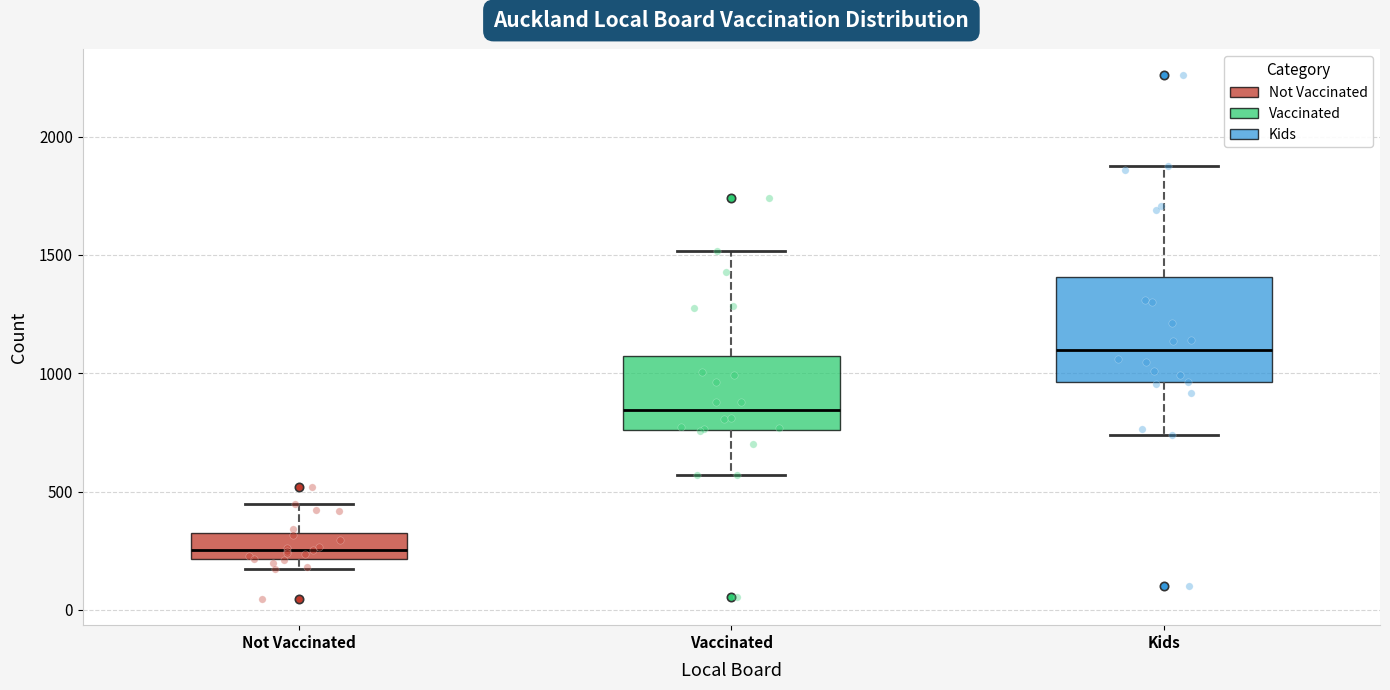

Which box's median line is the lowest?

Not Vaccinated